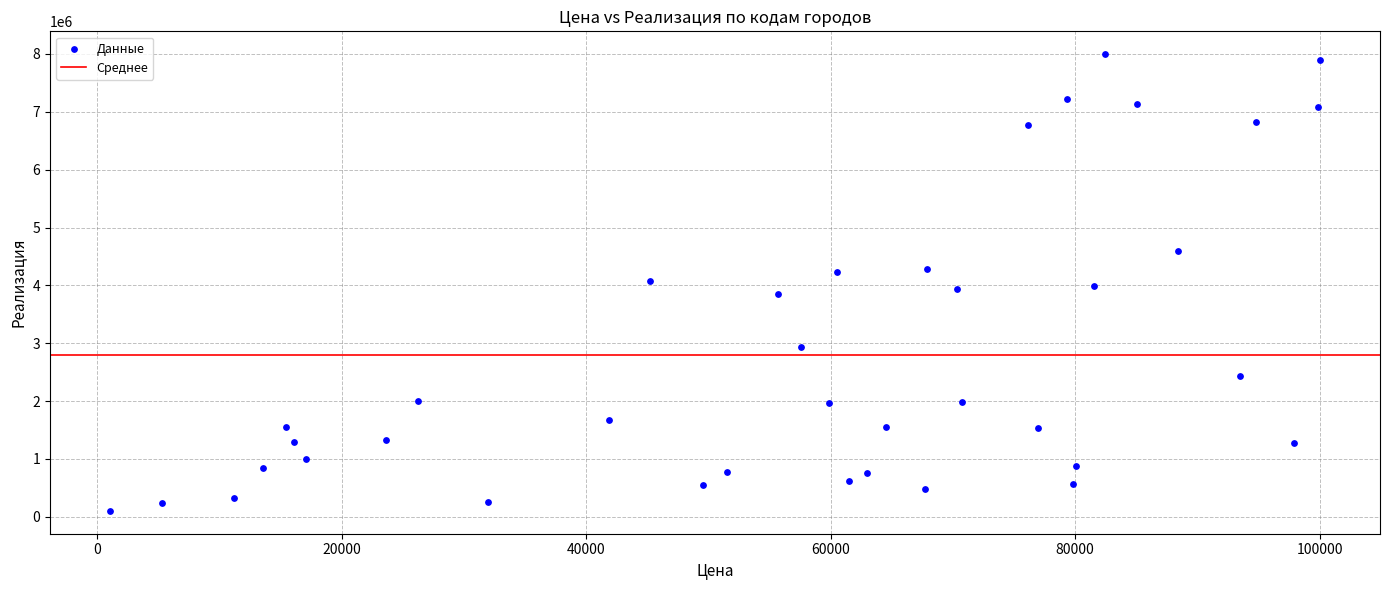

What is the range of Y values (max minus min)?

7895225